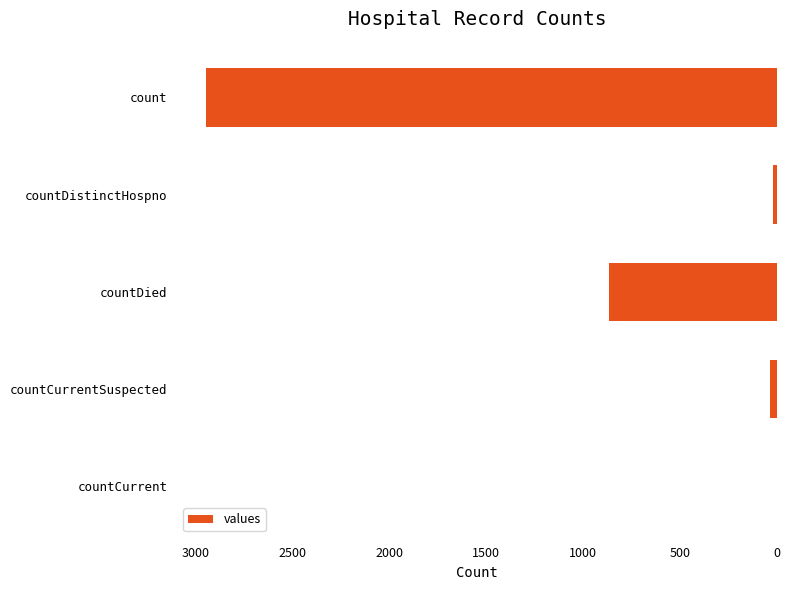

What is the greatest value displayed?

2950